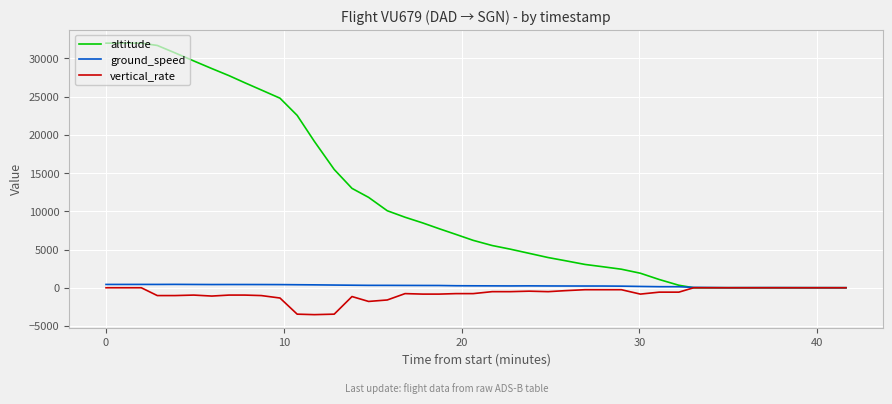

What is the smallest value displayed?

-3520